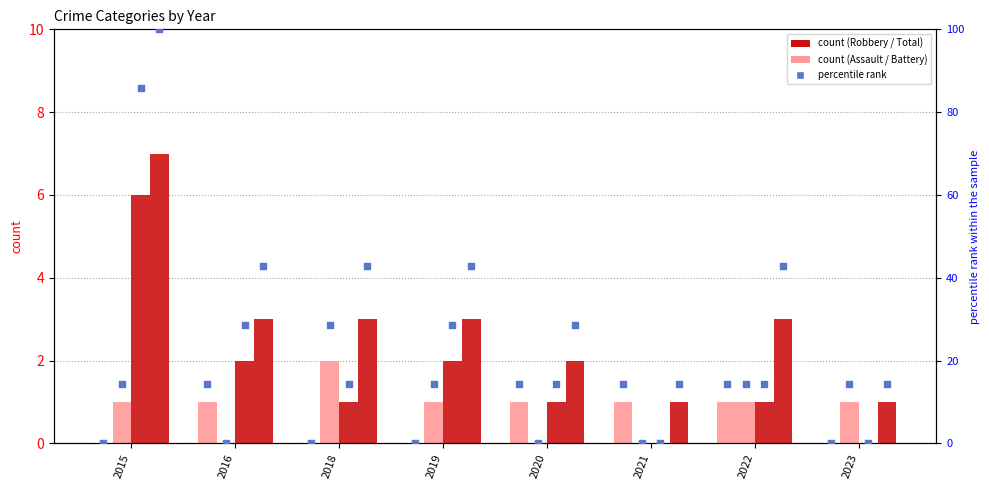

At which category is the sum across all series the highest?

2015